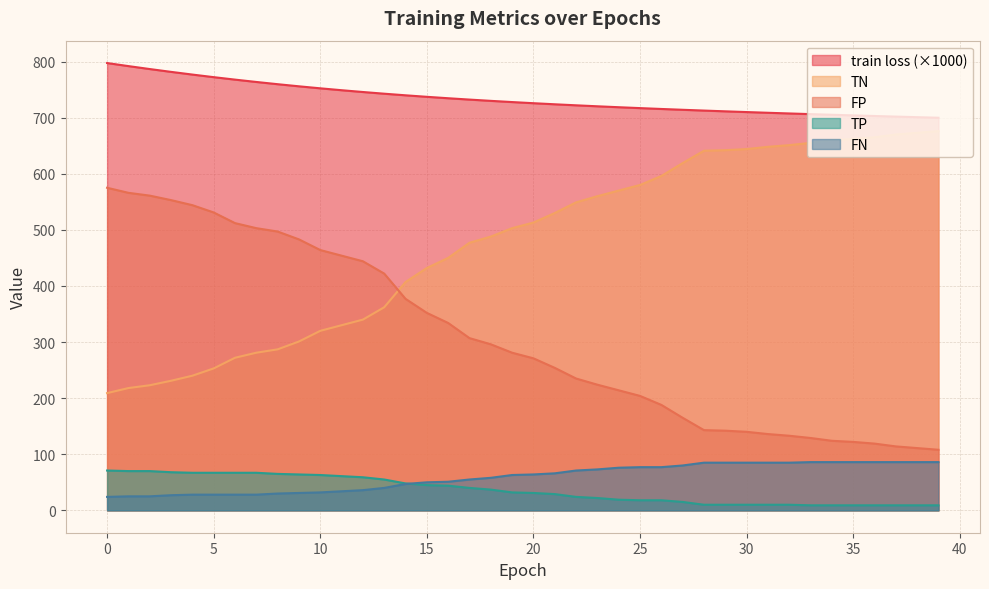

Which has a higher value, 6 or 11?

6